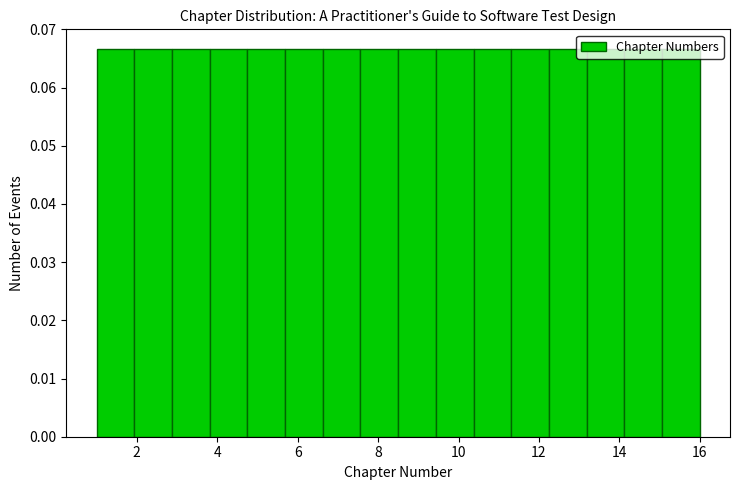

Reading left to right, list every bar in this chart as the range it spans on the x-axis followed by its height. Neither the bar edges nor the heights are printed on the chart, so give them approximately, as read against the axes.

1.0 to 2.0: 0.067
2.0 to 2.8: 0.067
2.8 to 3.8: 0.067
3.8 to 4.8: 0.067
4.8 to 5.6: 0.067
5.6 to 6.6: 0.067
6.6 to 7.6: 0.067
7.6 to 8.6: 0.067
8.6 to 9.4: 0.067
9.4 to 10.4: 0.067
10.4 to 11.4: 0.067
11.4 to 12.2: 0.067
12.2 to 13.2: 0.067
13.2 to 14.2: 0.067
14.2 to 15.0: 0.067
15.0 to 16.0: 0.067